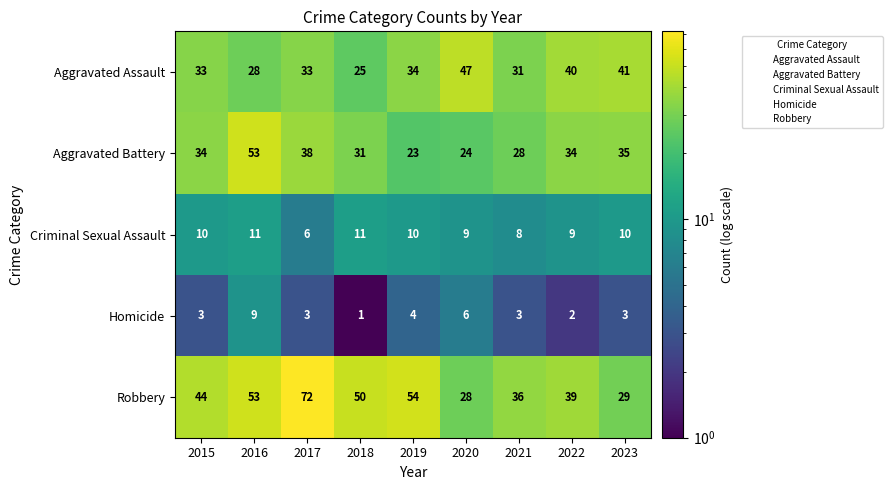

How many distinct data groups are displayed?

5